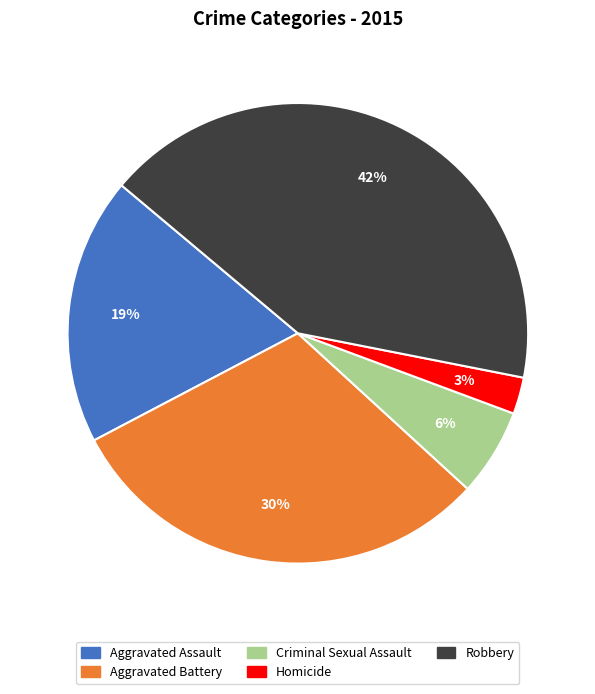

Do Homicide and Robbery together represent more than half of the pie?

No